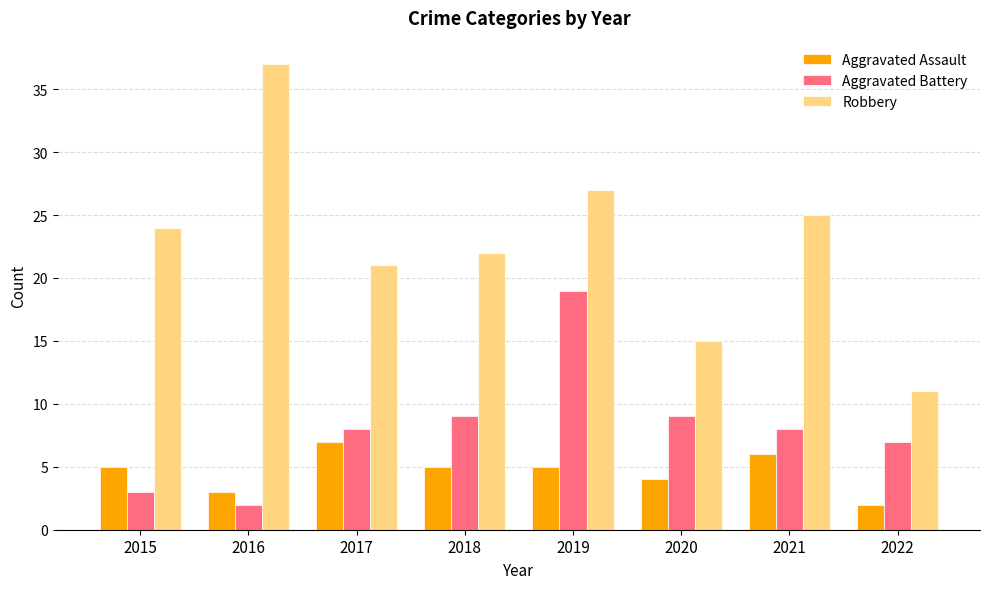

What is the difference between the highest and lowest values at 2020?

11